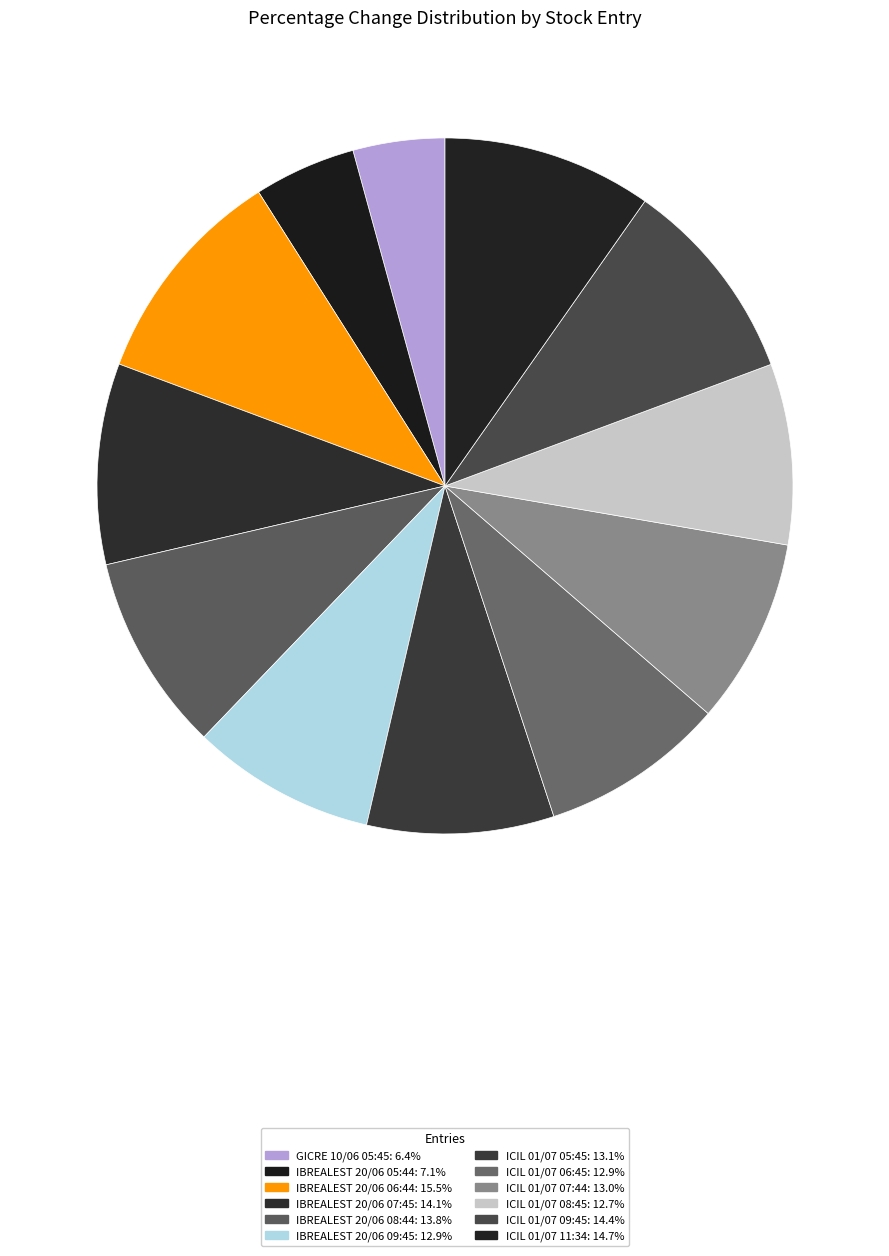

How many slices are in this pie chart?

12